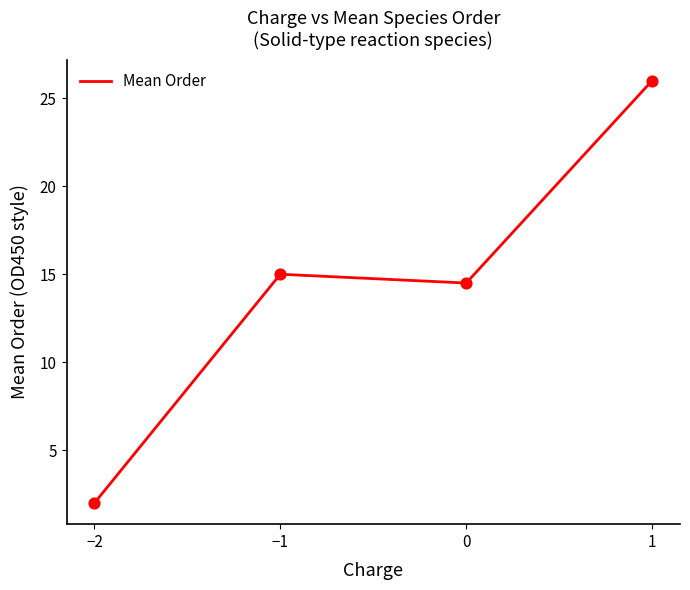

What is the change in value from −1 to 0?

-0.5